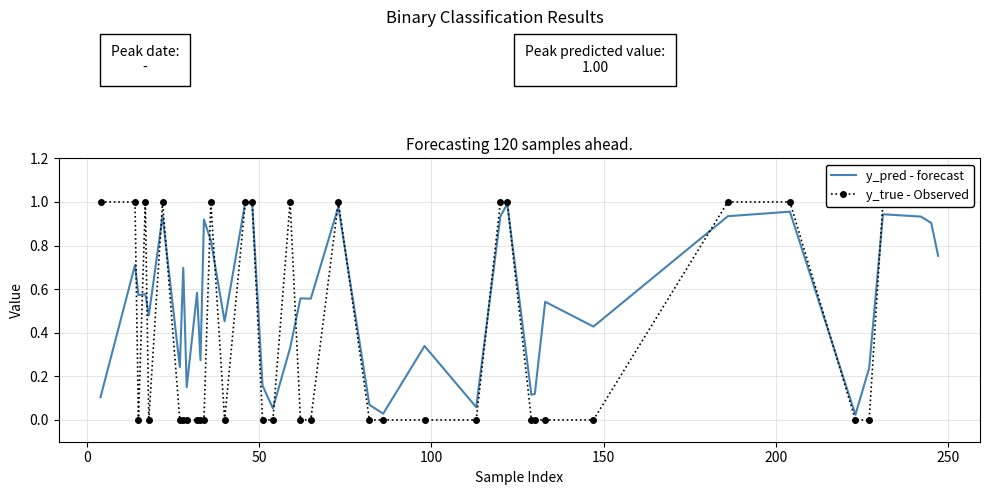

How many data points does each series have?

40